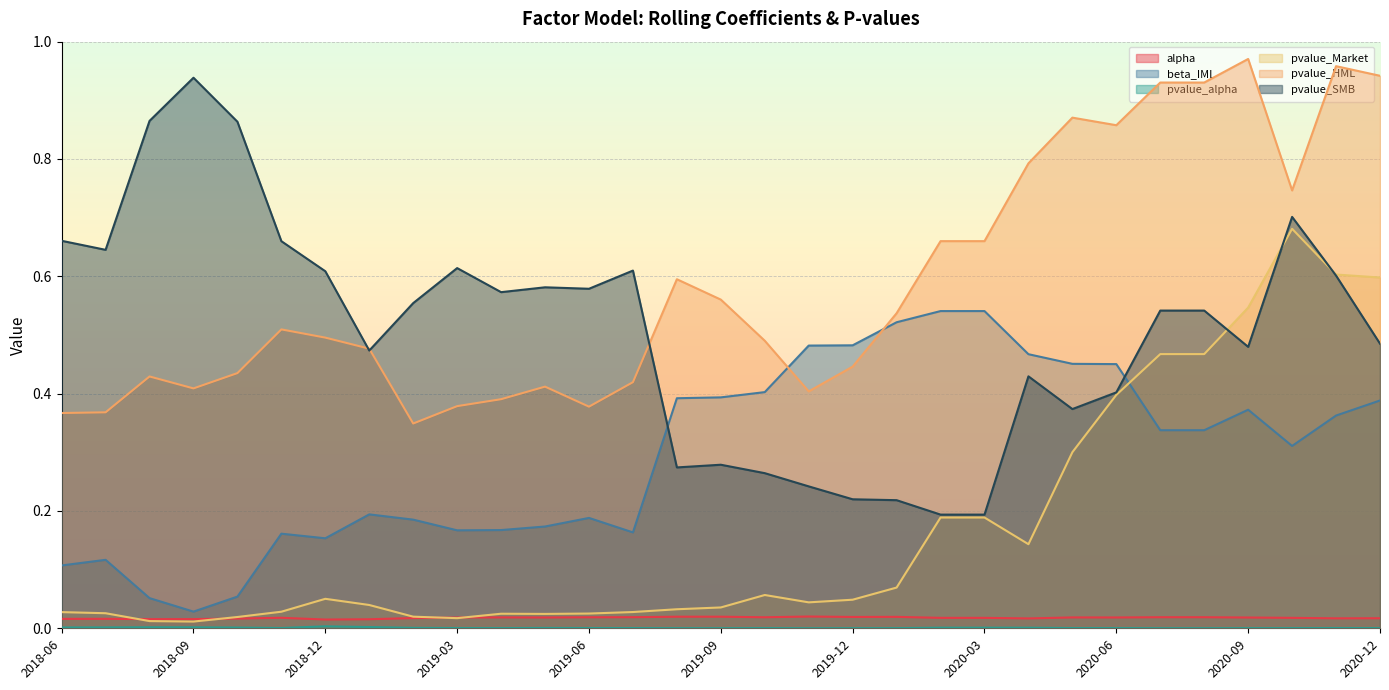

At how many categories does at least one series exceed 0?

31